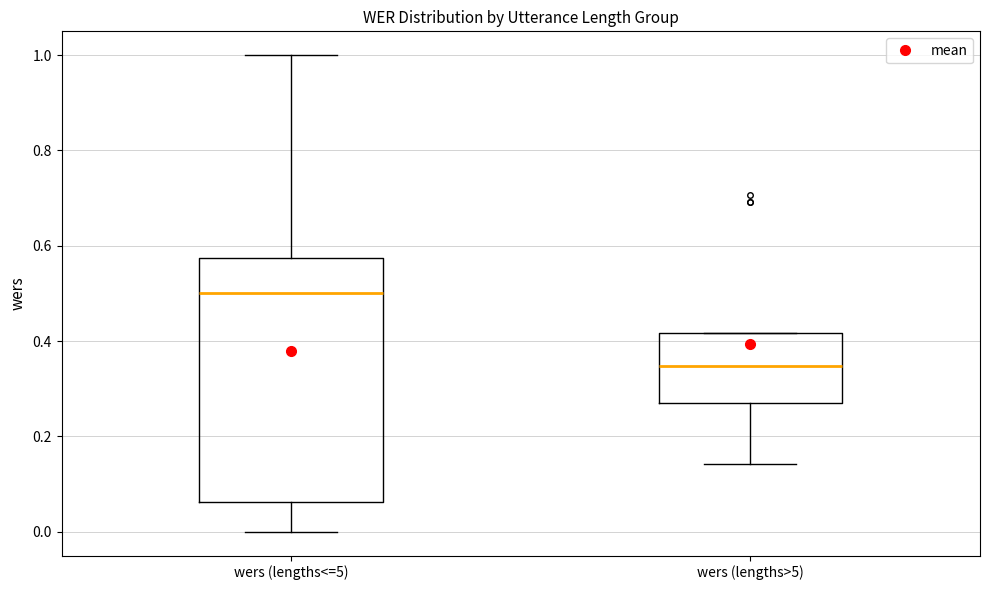

Reading left to right, transcribe this box plot: for each box, give where its median line is, the range the box spans, and where its two whiskers end, as read against the y-axis. The values are not printed on the chart, so give them approximately, as read against the axis.

wers (lengths<=5): median 0.50, box 0.06 to 0.58, whiskers 0.00 to 1.00
wers (lengths>5): median 0.34, box 0.28 to 0.42, whiskers 0.14 to 0.42